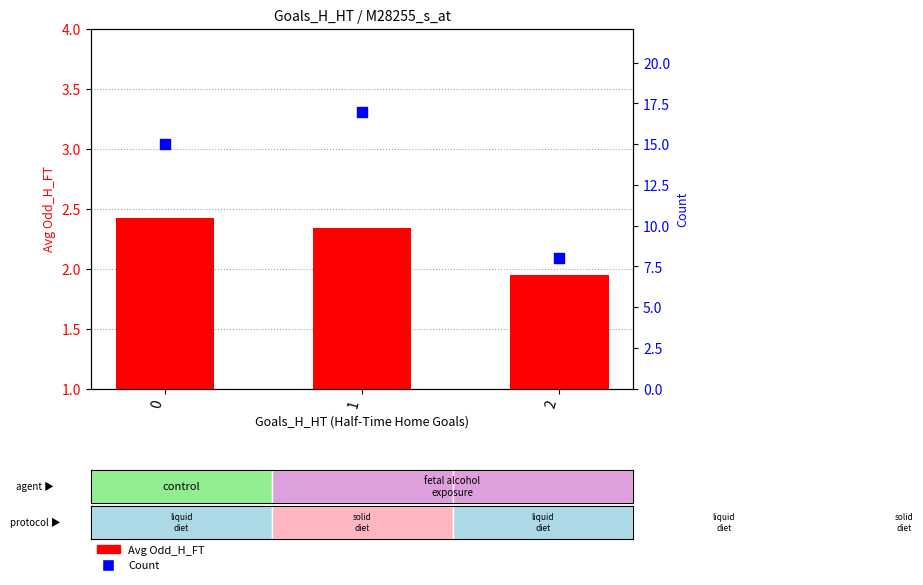

Which series has the largest total across all categories?

Count